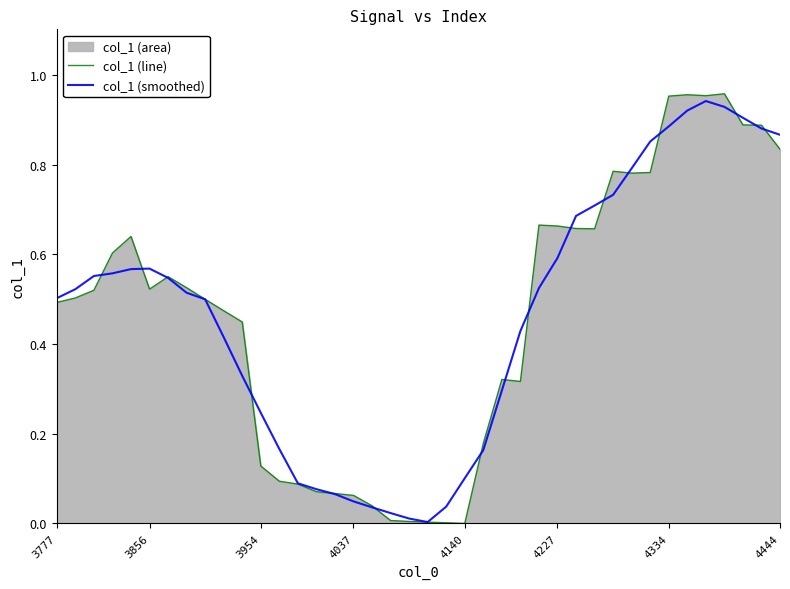

What is the value of the col_1 (smoothed) point at the 24th from the left?

0.2